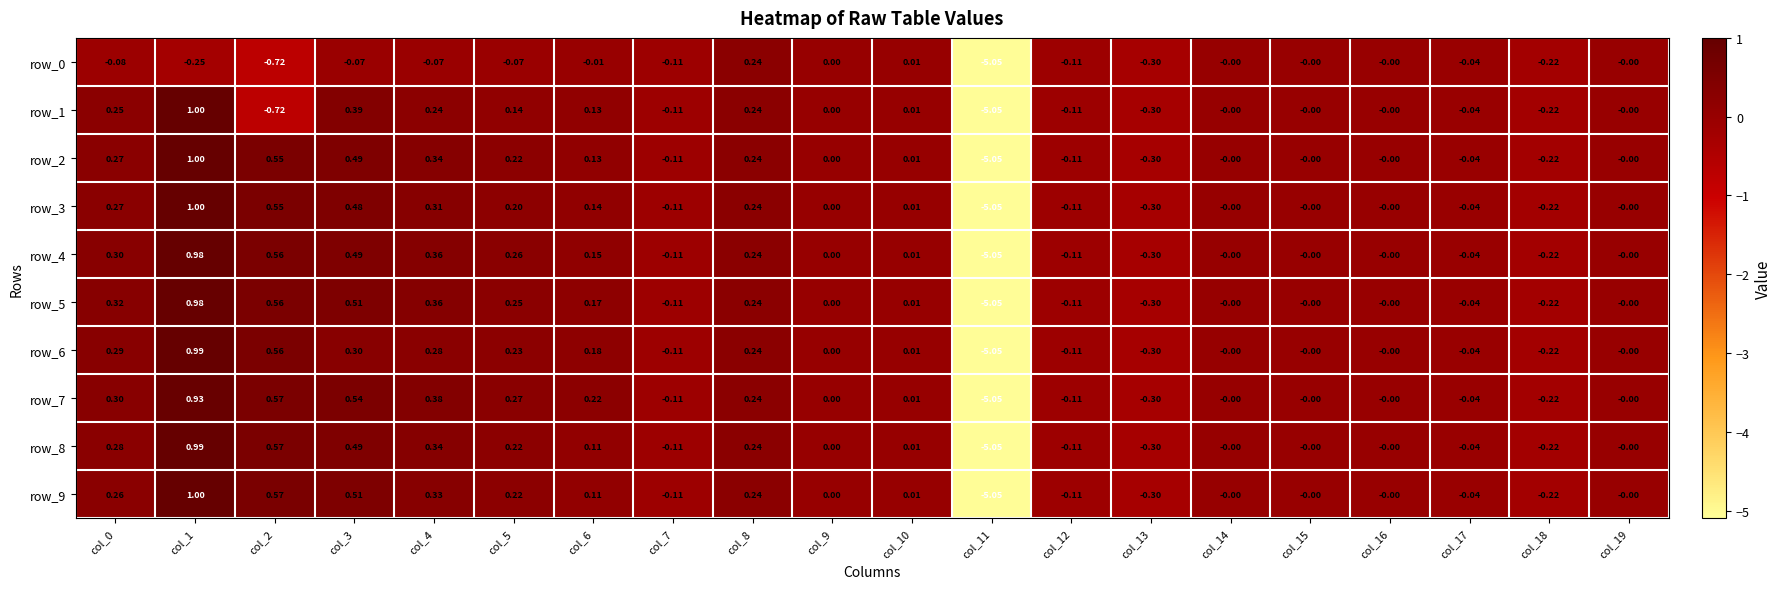

Is the value of row_7 at col_2 greater than the value of row_4 at col_8?

Yes